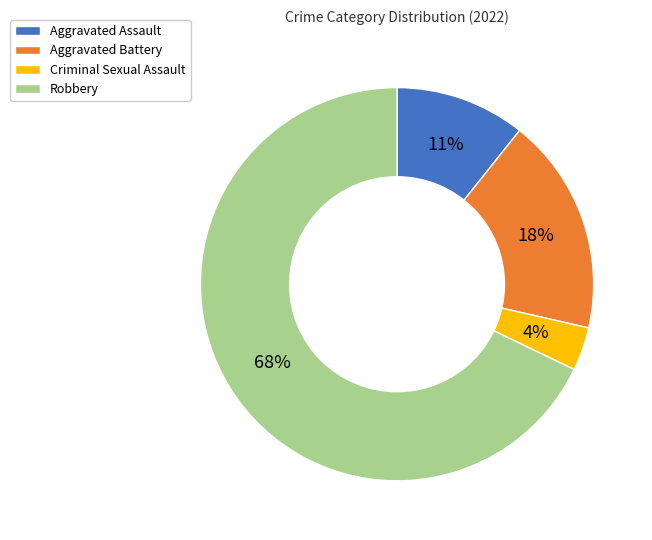

Which slice represents more than half of the pie?

Robbery